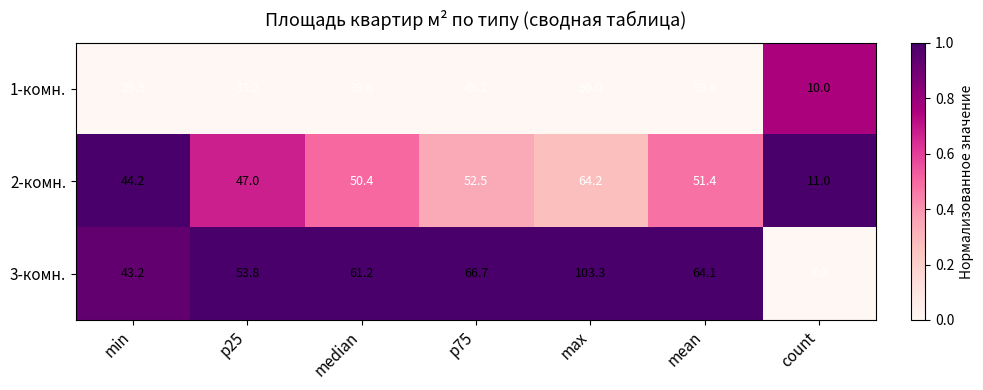

True or false: 3-комн. has a value of 48.2 at max.

False